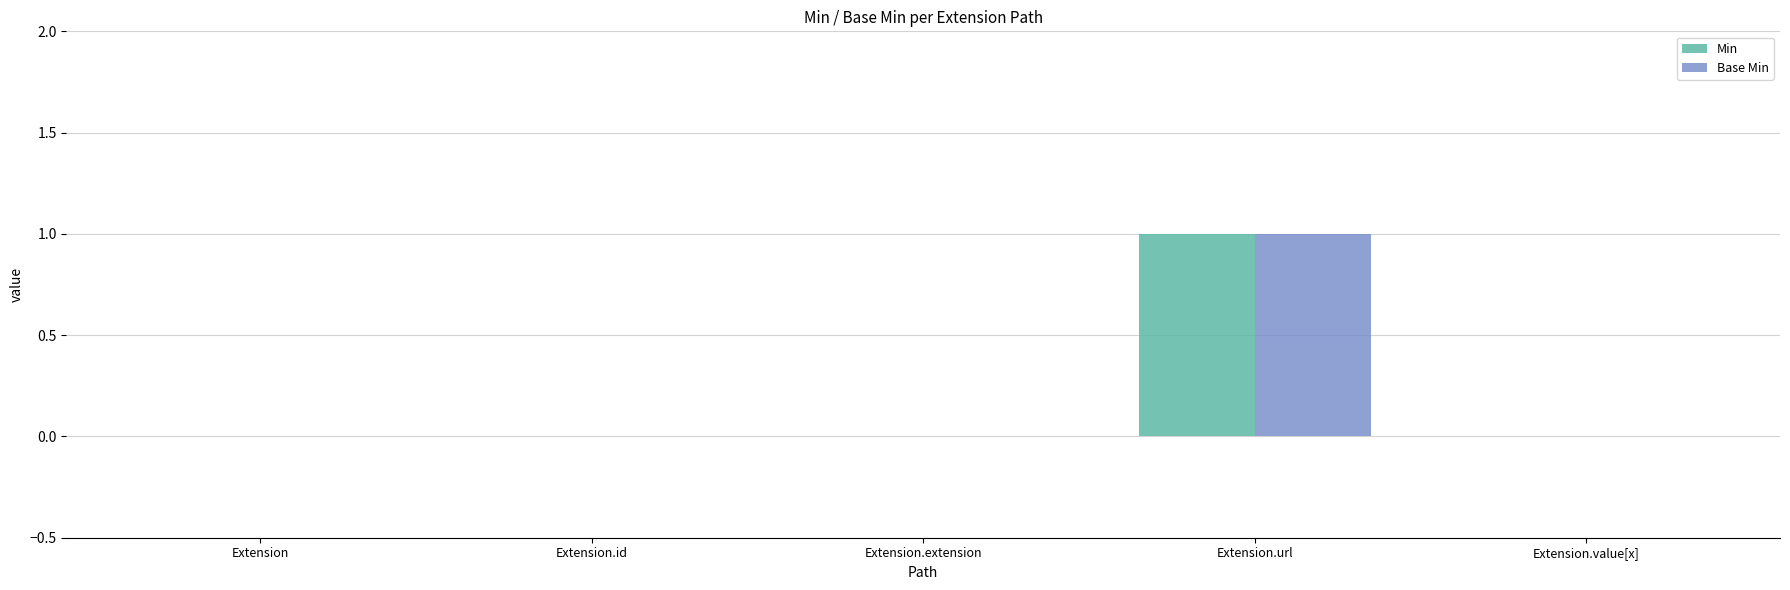

The Base Min series shows 0 at Extension.extension. True or false?

True